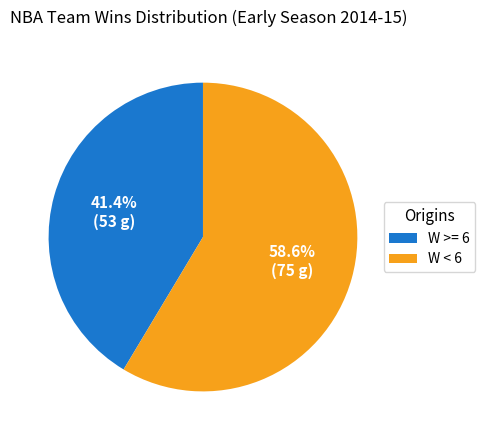

Is W >= 6 the majority of the pie?

No